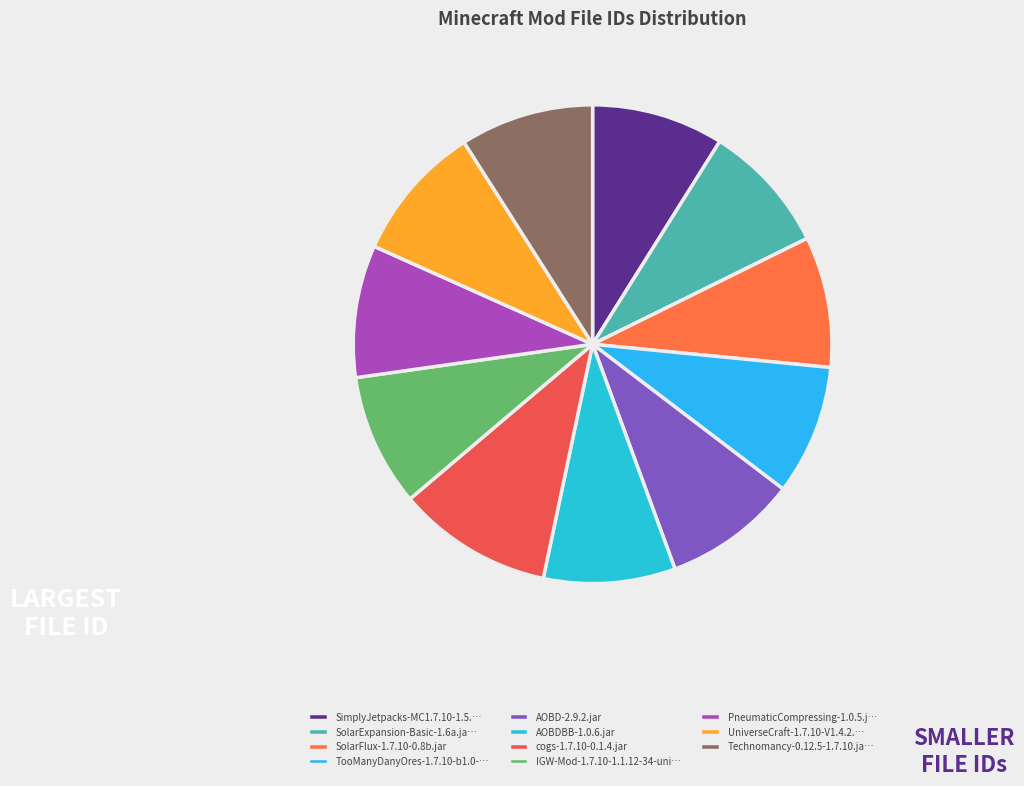

Count the number of slices in the pie.

11